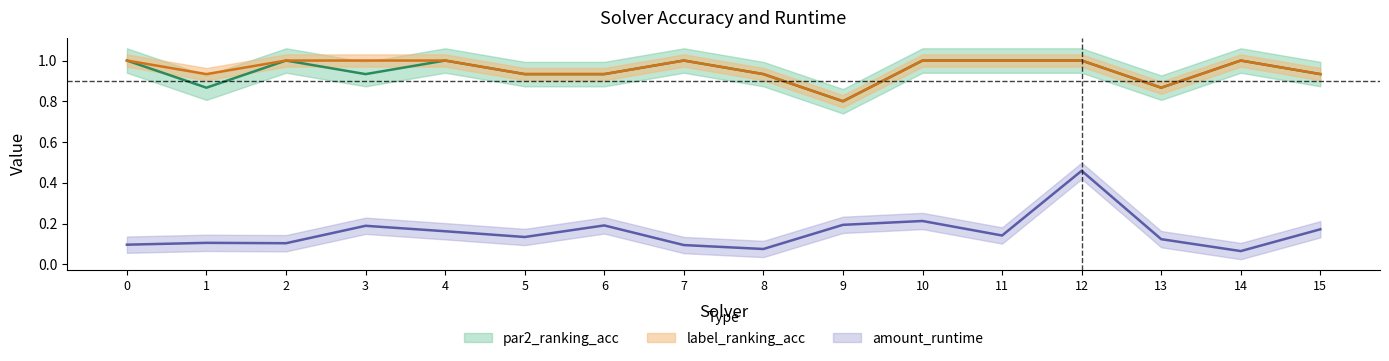

How many interior local peaks does the par2_ranking_acc series have?

4